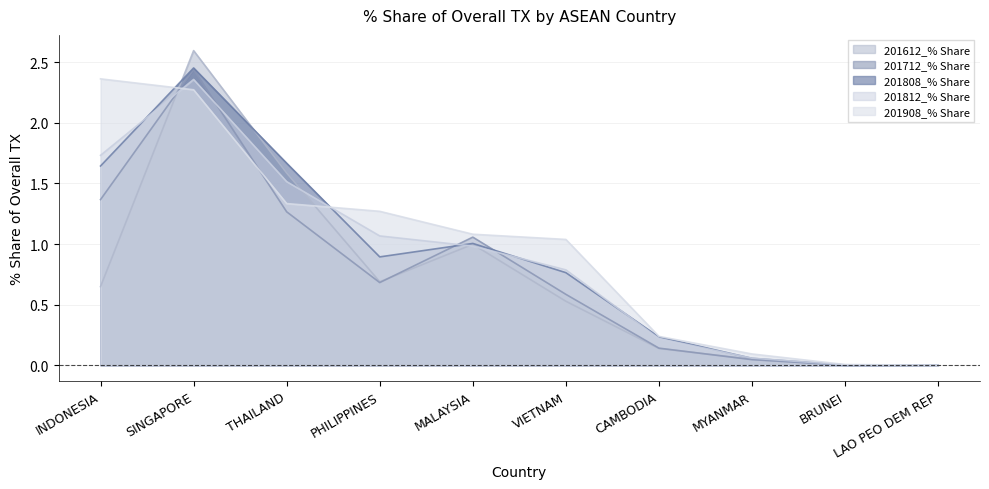

At which label is 201812_% Share closest to 1?

MALAYSIA